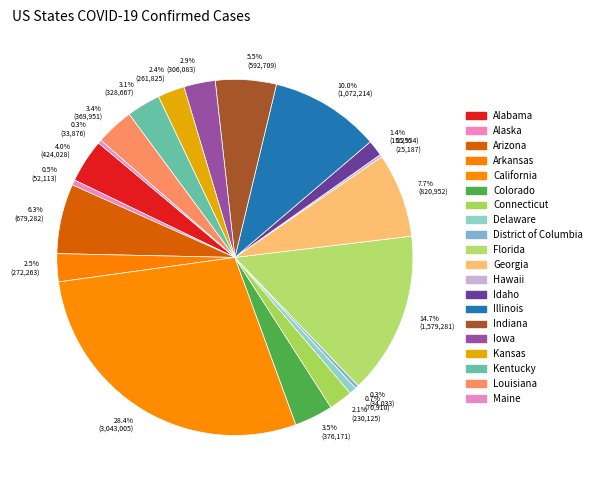

What is the largest slice in the pie chart?

28.4% (3,043,005)